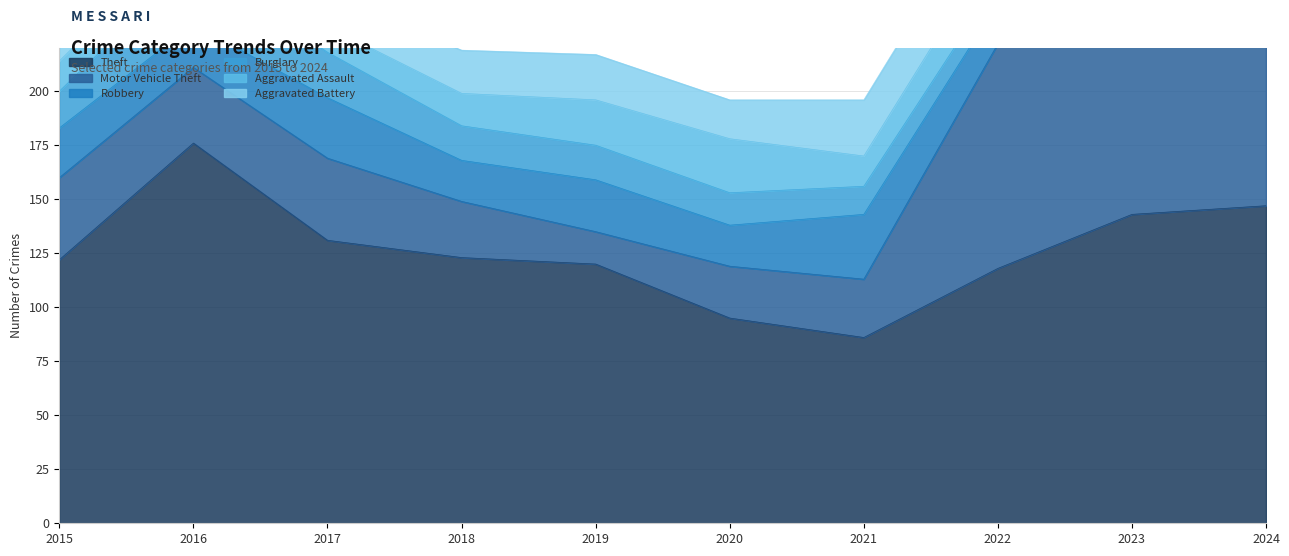

How many interior local valleys does the Aggravated Battery series have?

3